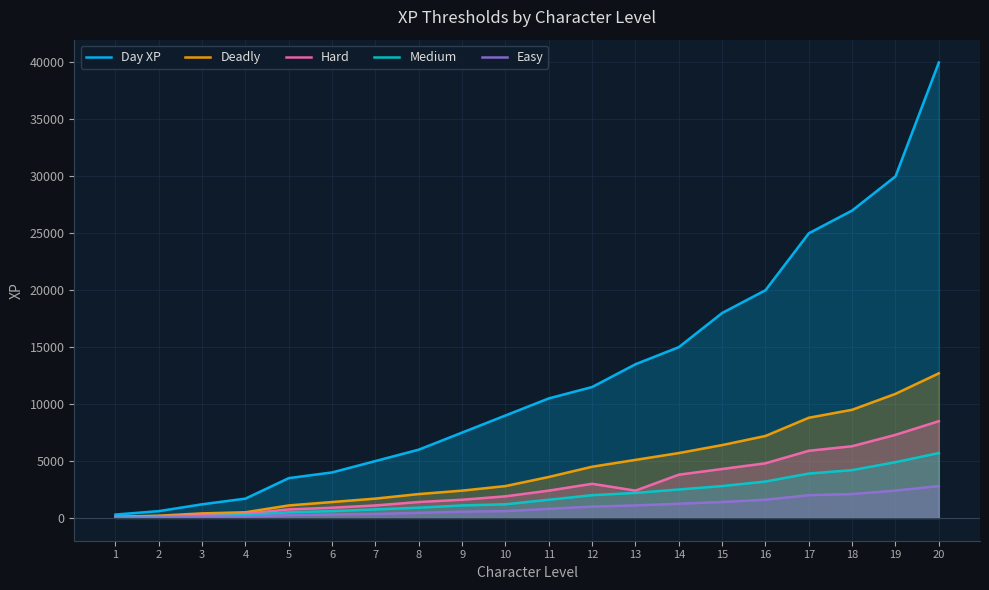

Count the number of categories in the chart.

20